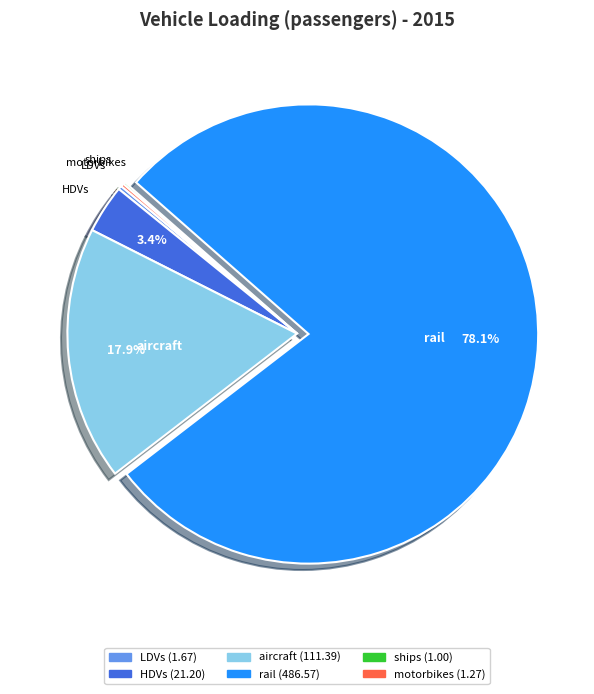

Is there any slice that represents more than half of the pie?

Yes